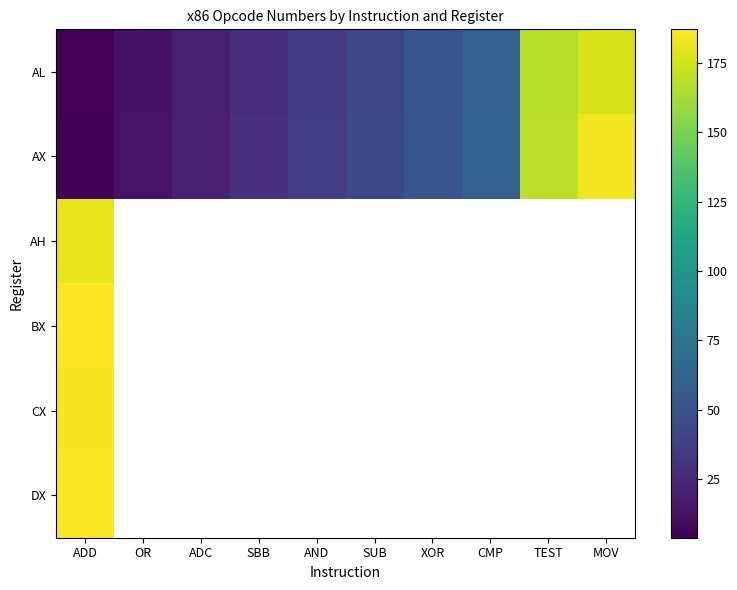

What is the difference between the highest and lowest values at SBB?

1.0